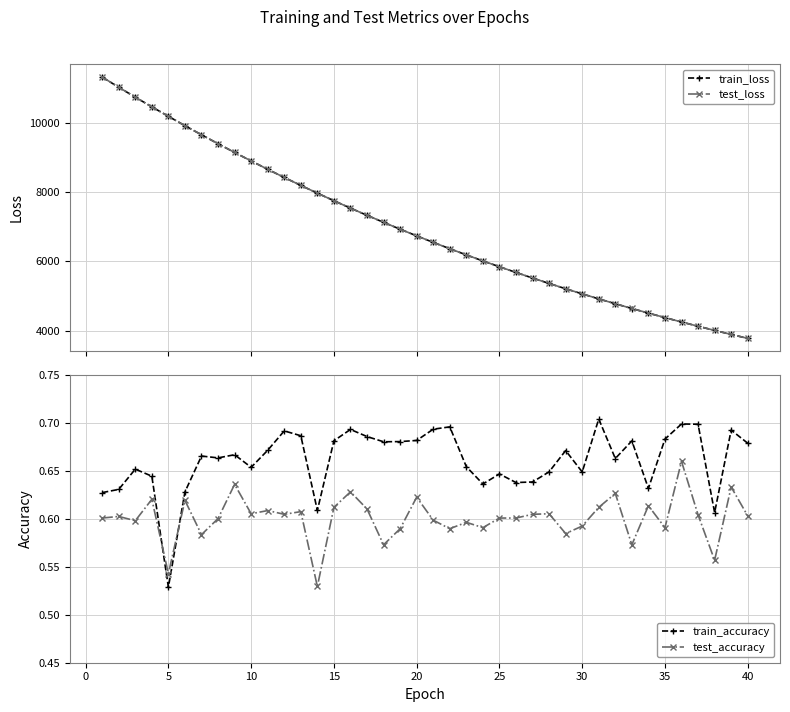

What is the minimum value for test_loss?

3775.7